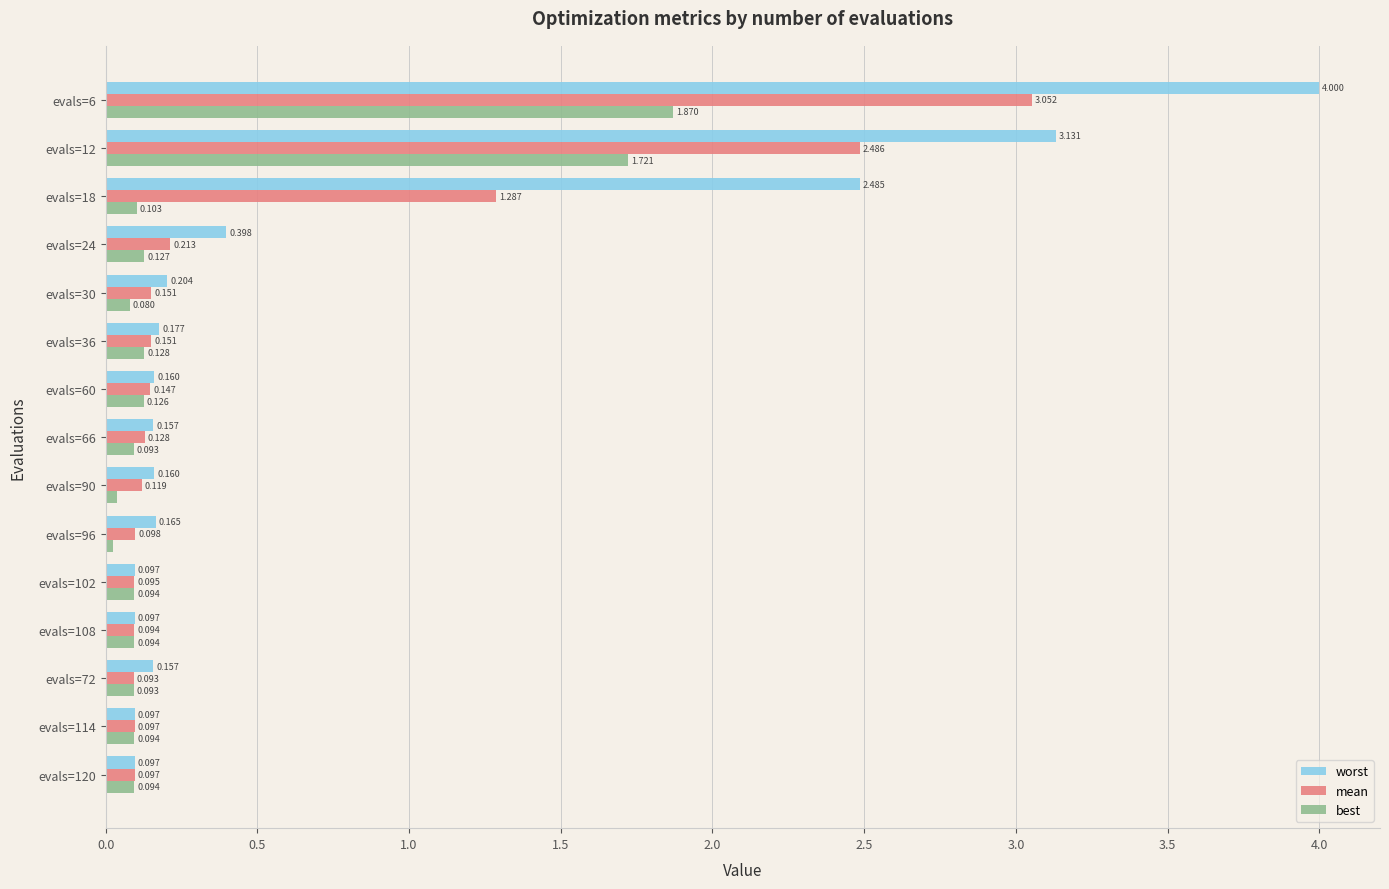

Which series has the largest range (max minus min)?

worst